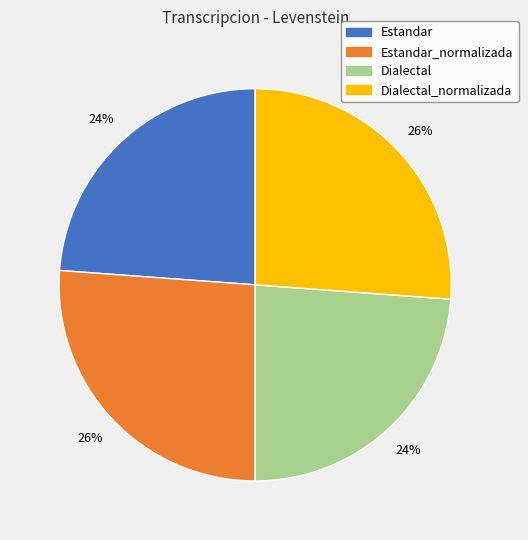

Is there any slice that represents more than half of the pie?

No